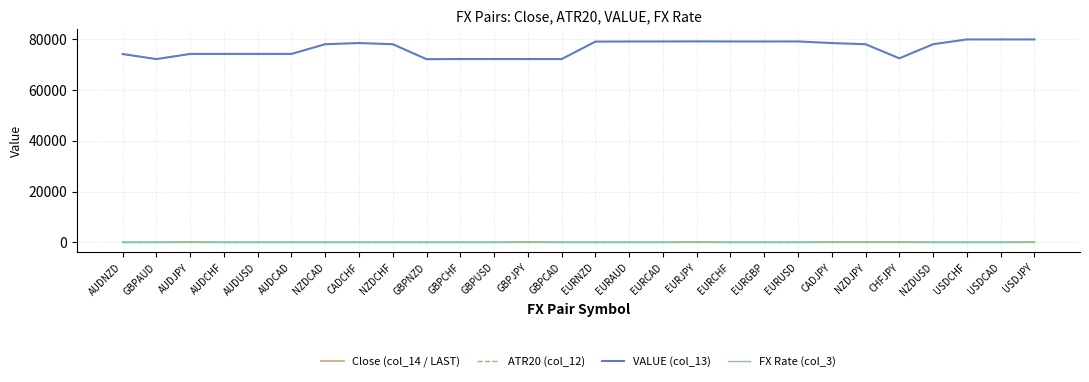

Which series has the widest spread of values?

VALUE (col_13)